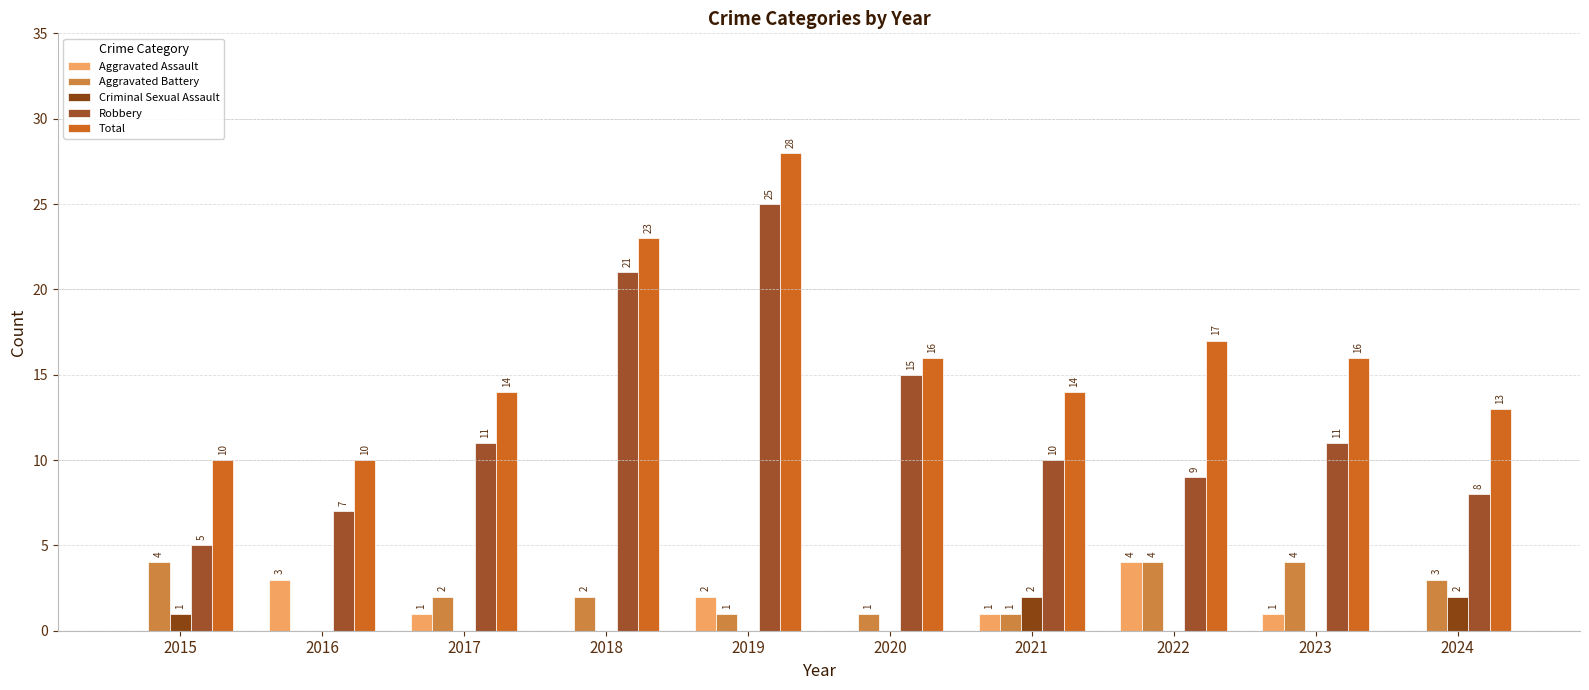

Which series changed the most between 2023 and 2024?

Robbery